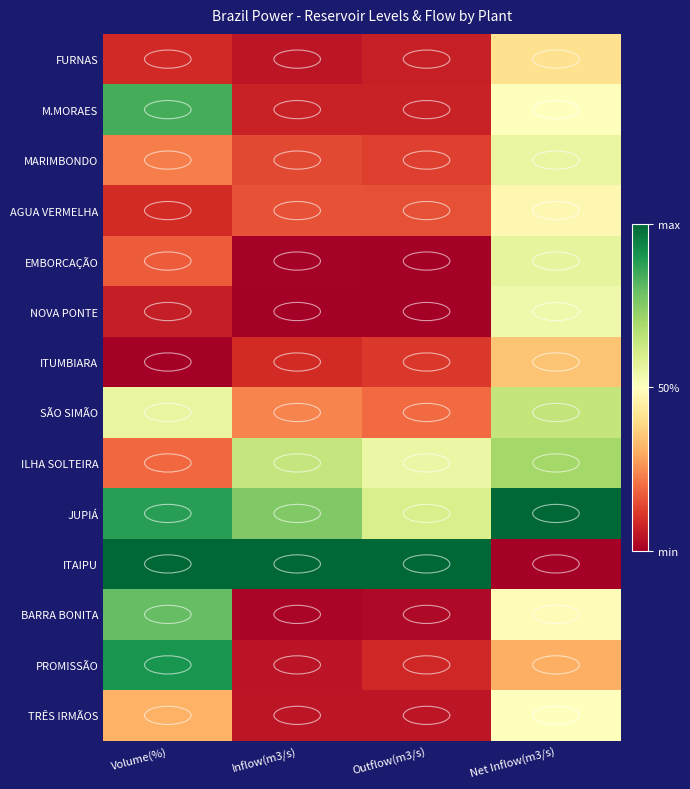

Reading left to right, what are all the values shown in this chart?

FURNAS: Volume(%)=0.1	Inflow(m3/s)=0.0	Outflow(m3/s)=0.1	Net Inflow(m3/s)=0.4
M.MORAES: Volume(%)=0.8	Inflow(m3/s)=0.1	Outflow(m3/s)=0.1	Net Inflow(m3/s)=0.5
MARIMBONDO: Volume(%)=0.2	Inflow(m3/s)=0.1	Outflow(m3/s)=0.1	Net Inflow(m3/s)=0.6
AGUA VERMELHA: Volume(%)=0.1	Inflow(m3/s)=0.2	Outflow(m3/s)=0.2	Net Inflow(m3/s)=0.5
EMBORCAÇÃO: Volume(%)=0.2	Inflow(m3/s)=0.0	Outflow(m3/s)=0.0	Net Inflow(m3/s)=0.6
NOVA PONTE: Volume(%)=0.1	Inflow(m3/s)=0.0	Outflow(m3/s)=0.0	Net Inflow(m3/s)=0.5
ITUMBIARA: Volume(%)=0.0	Inflow(m3/s)=0.1	Outflow(m3/s)=0.1	Net Inflow(m3/s)=0.3
SÃO SIMÃO: Volume(%)=0.6	Inflow(m3/s)=0.2	Outflow(m3/s)=0.2	Net Inflow(m3/s)=0.6
ILHA SOLTEIRA: Volume(%)=0.2	Inflow(m3/s)=0.6	Outflow(m3/s)=0.5	Net Inflow(m3/s)=0.7
JUPIÁ: Volume(%)=0.9	Inflow(m3/s)=0.8	Outflow(m3/s)=0.6	Net Inflow(m3/s)=1.0
ITAIPU: Volume(%)=1.0	Inflow(m3/s)=1.0	Outflow(m3/s)=1.0	Net Inflow(m3/s)=0.0
BARRA BONITA: Volume(%)=0.8	Inflow(m3/s)=0.0	Outflow(m3/s)=0.0	Net Inflow(m3/s)=0.5
PROMISSÃO: Volume(%)=0.9	Inflow(m3/s)=0.0	Outflow(m3/s)=0.1	Net Inflow(m3/s)=0.3
TRÊS IRMÃOS: Volume(%)=0.3	Inflow(m3/s)=0.0	Outflow(m3/s)=0.0	Net Inflow(m3/s)=0.5